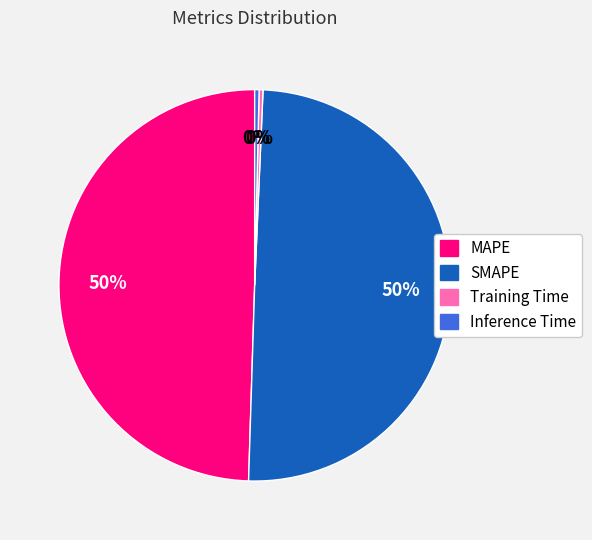

Do Training Time and Inference Time together represent more than half of the pie?

No